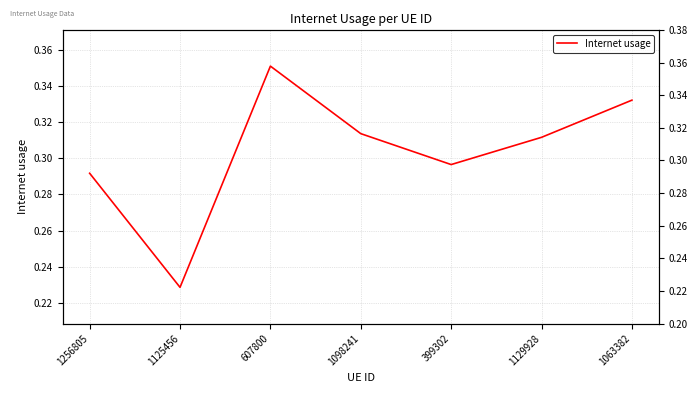

True or false: the data shows 0.3 at 1256805.

True